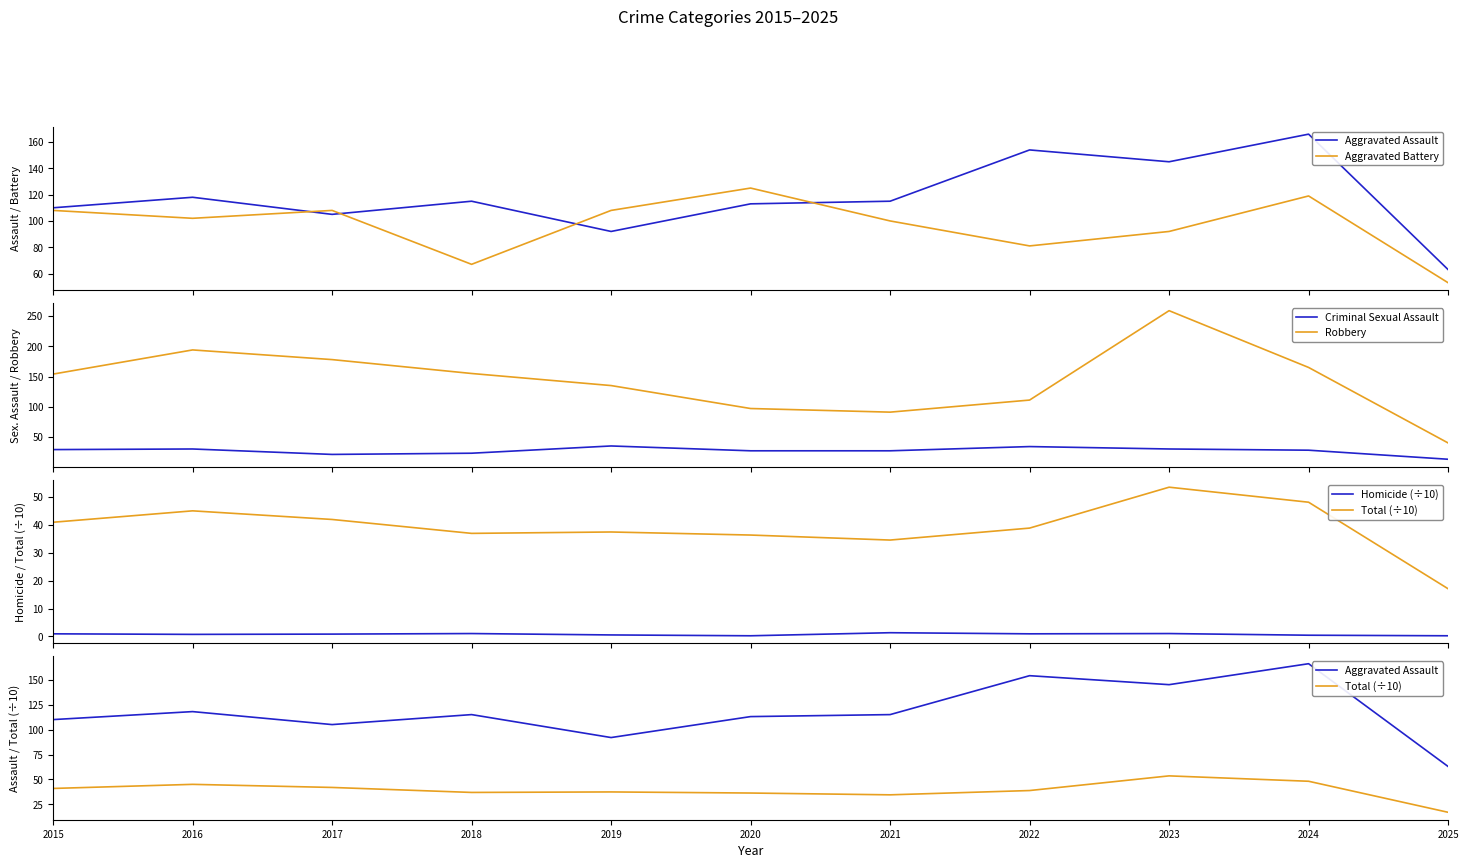

What is the smallest value displayed?

0.2